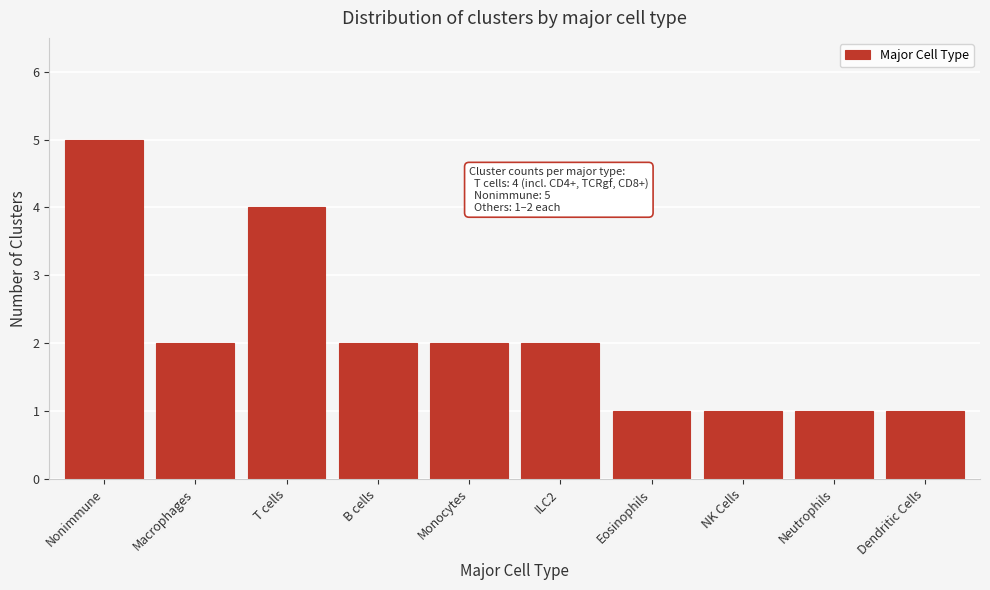

Reading left to right, transcribe all the data shown in this chart.

Nonimmune=5	Macrophages=2	T cells=4	B cells=2	Monocytes=2	ILC2=2	Eosinophils=1	NK Cells=1	Neutrophils=1	Dendritic Cells=1